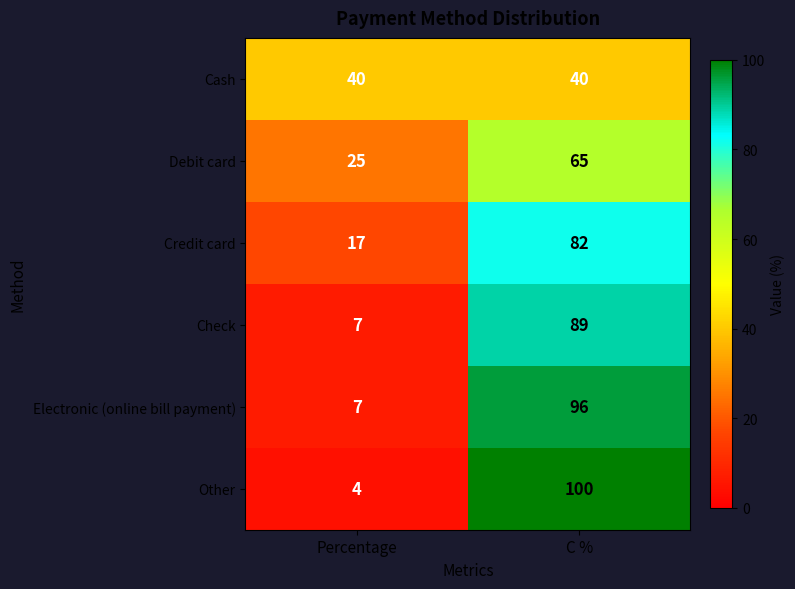

What is the approximate value of Other at C %?

100